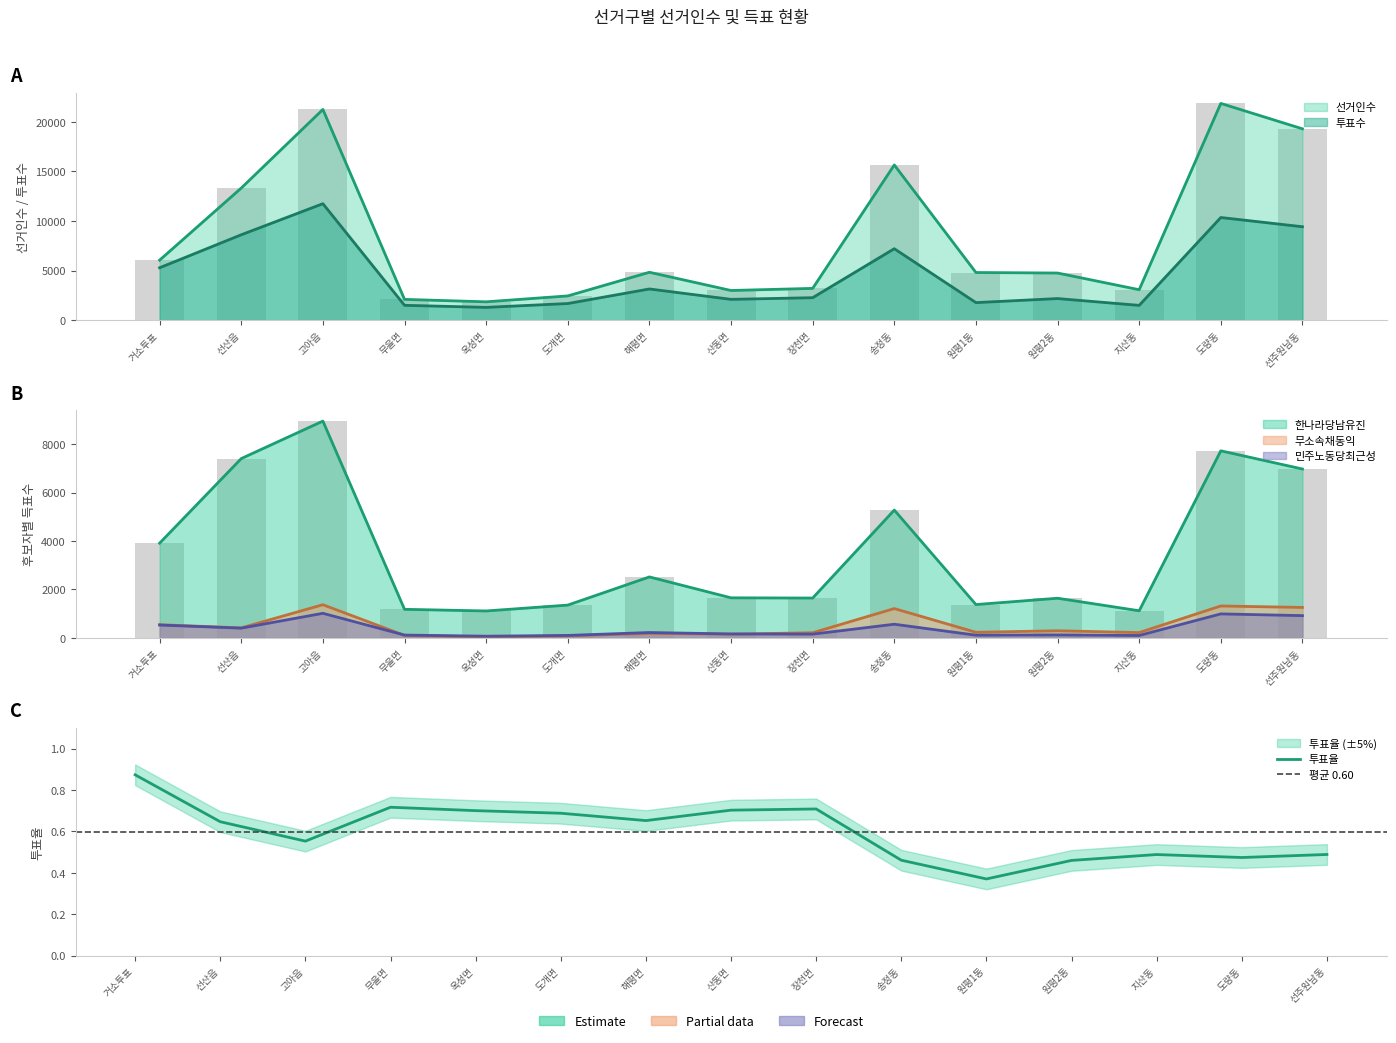

At how many categories does at least one series exceed 11675?

5